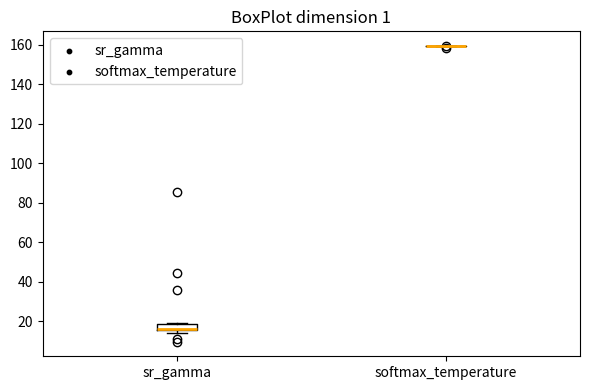

Where is the upper edge of the box for sr_gamma on the y-axis? The values are not printed on the chart, so give them approximately, as read against the axis.

18